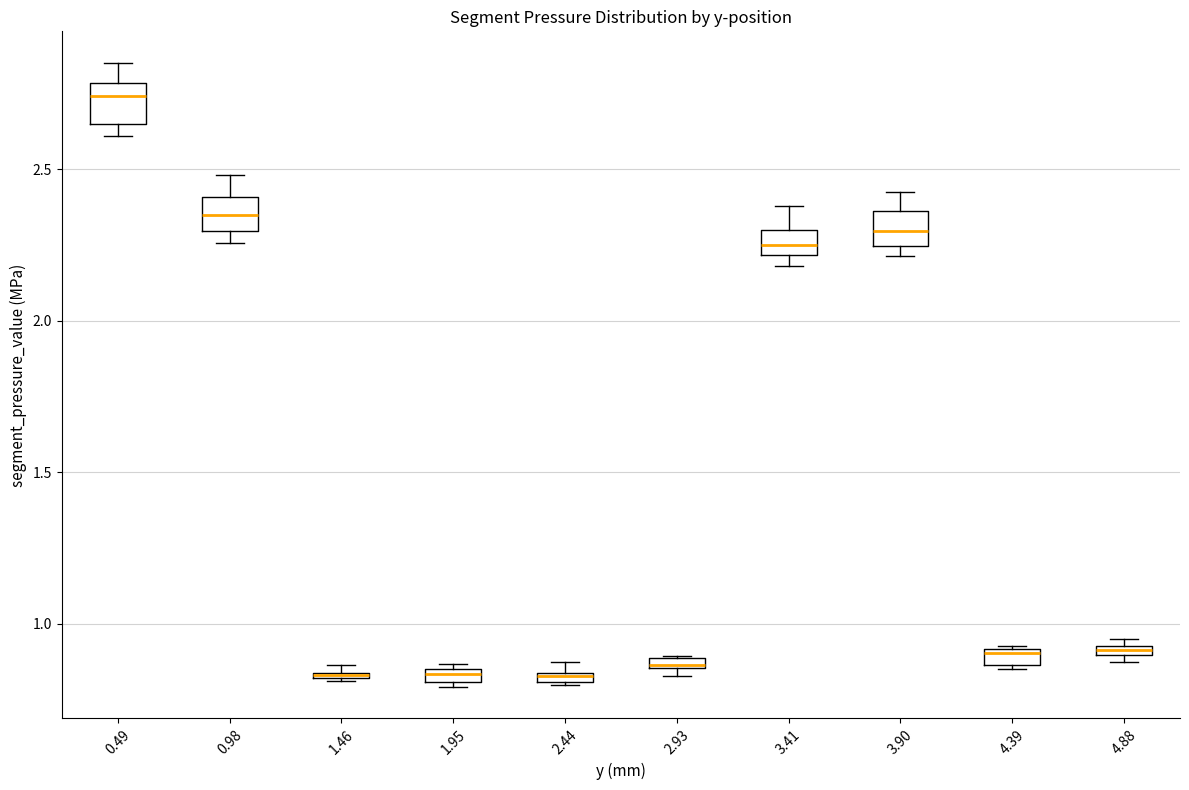

Where is the upper edge of the box at x = 0.98 on the y-axis? The values are not printed on the chart, so give them approximately, as read against the axis.

2.40